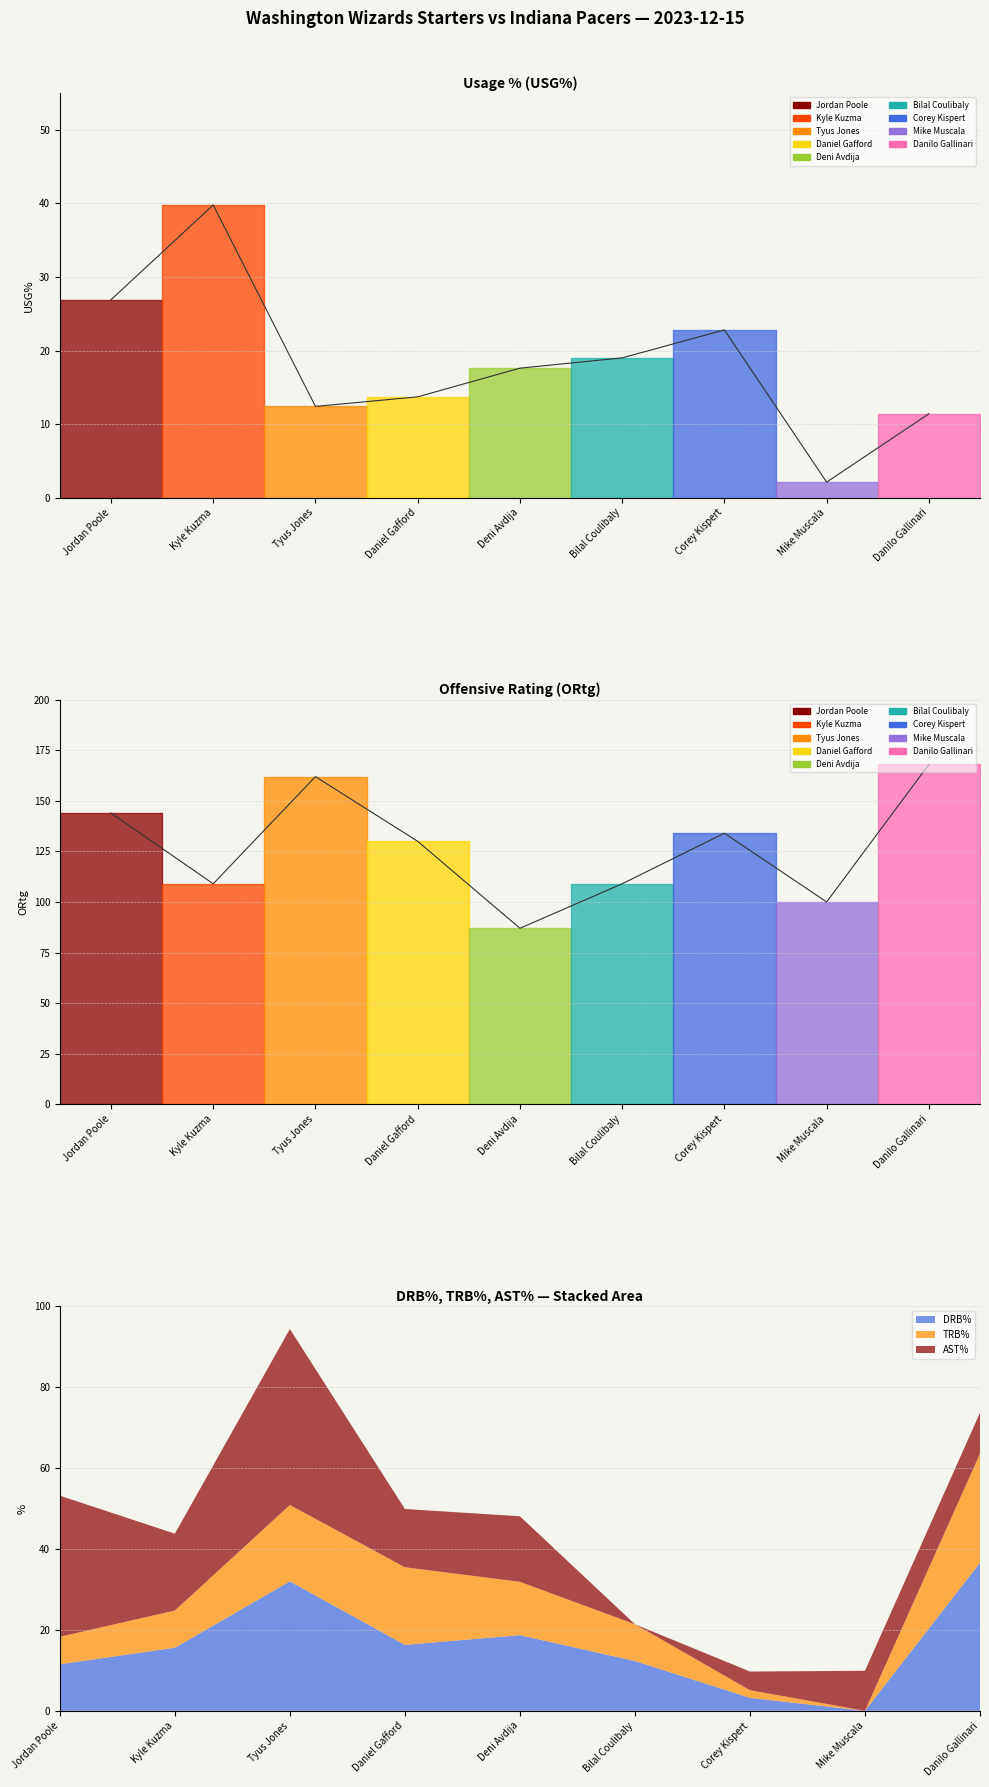

How many categories are shown in the chart?

9